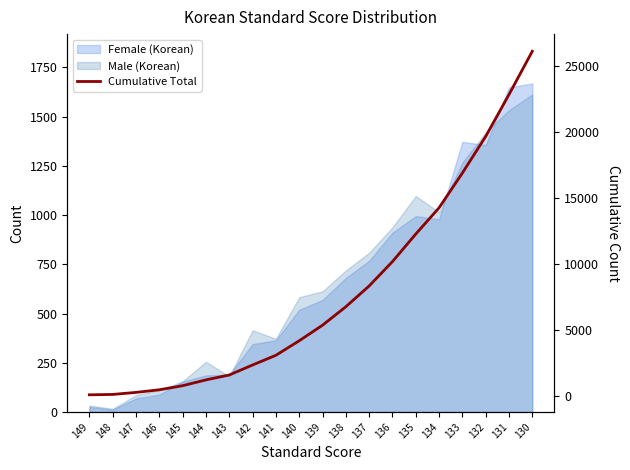

What is the difference between the maximum and minimum values?

26075